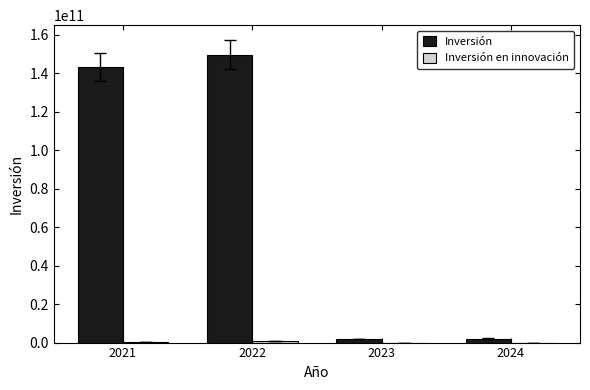

How many distinct data groups are displayed?

2